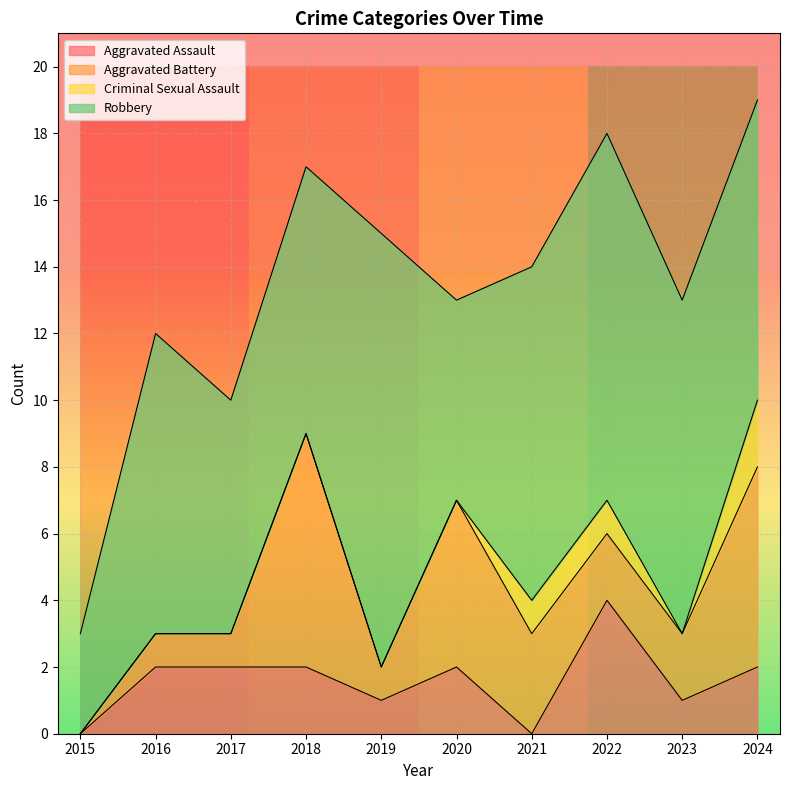

What is the approximate value of Total at 2020?

13